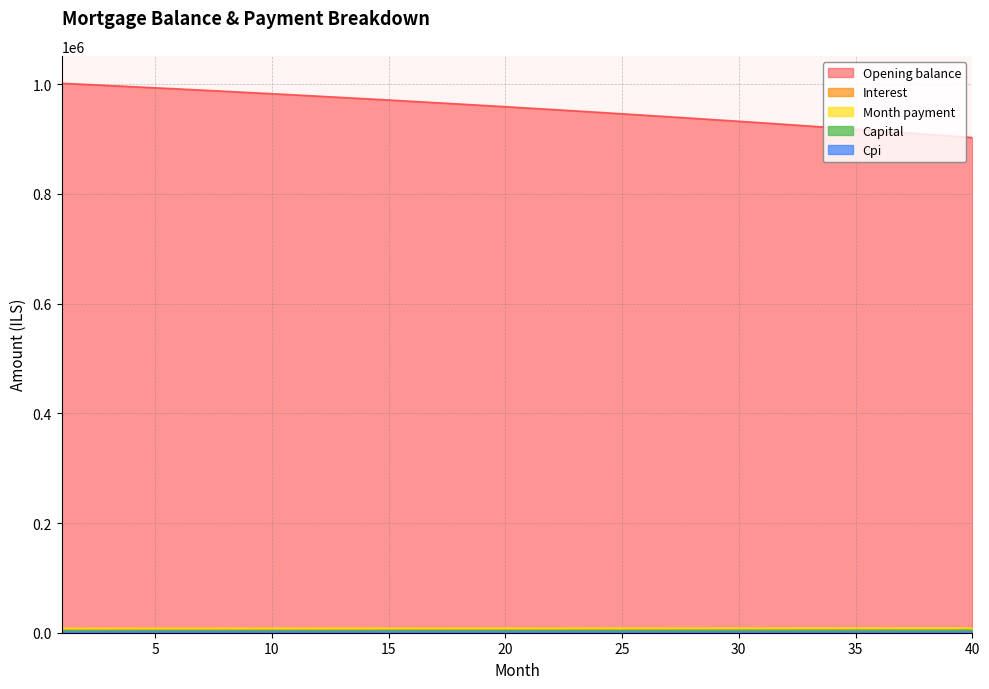

True or false: cpi and capital cross at least once.

False